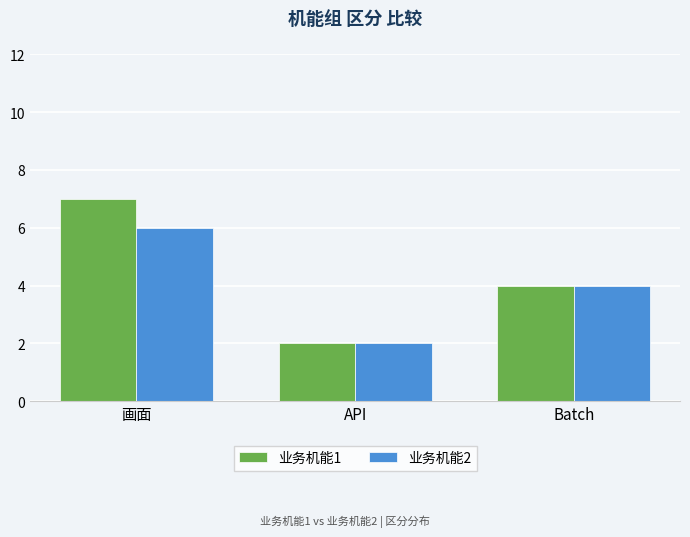

What is the difference between the maximum and minimum values in the 业务机能2 series?

4